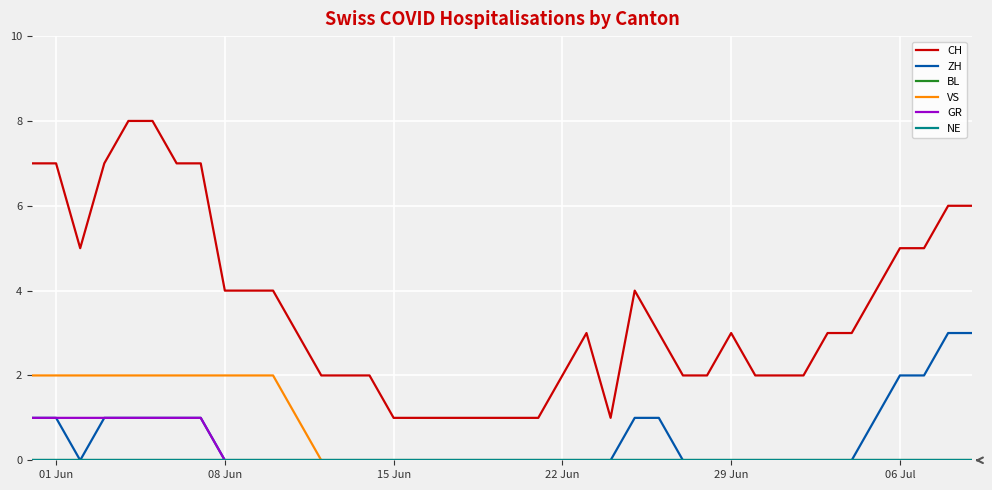

Is this an area chart (filled region under the line)?

No